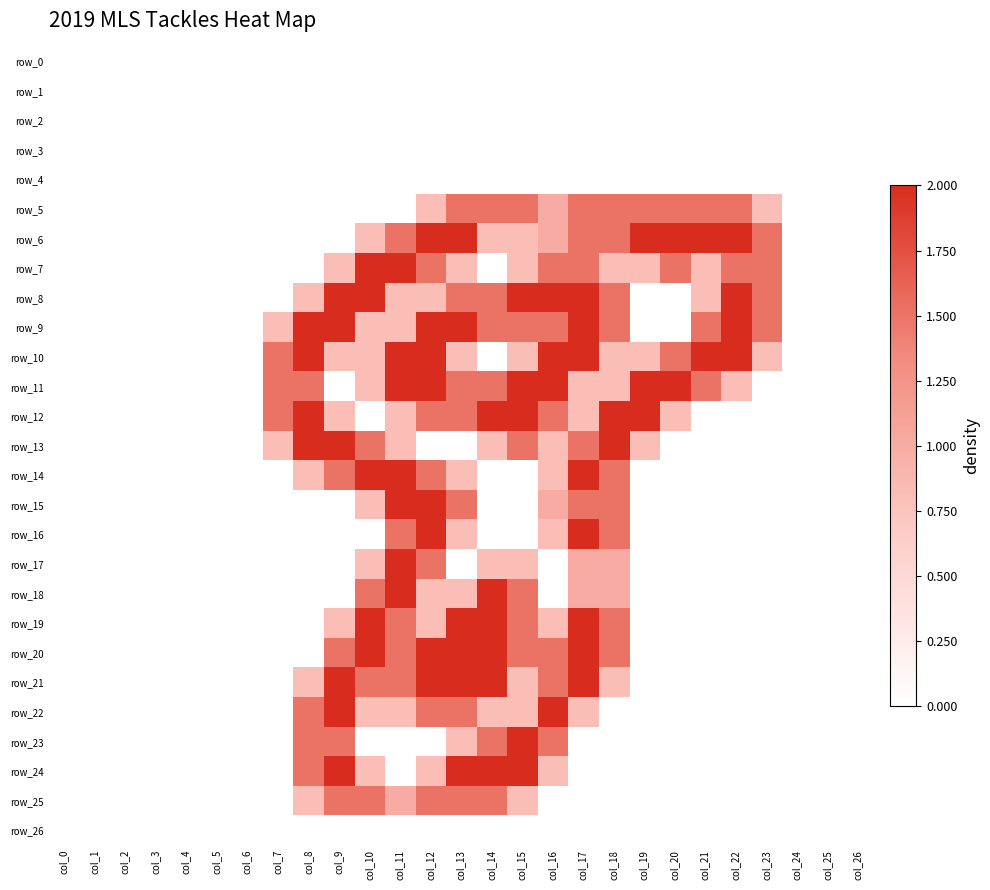

What is the difference between the maximum and minimum values in the row_18 series?

2.0